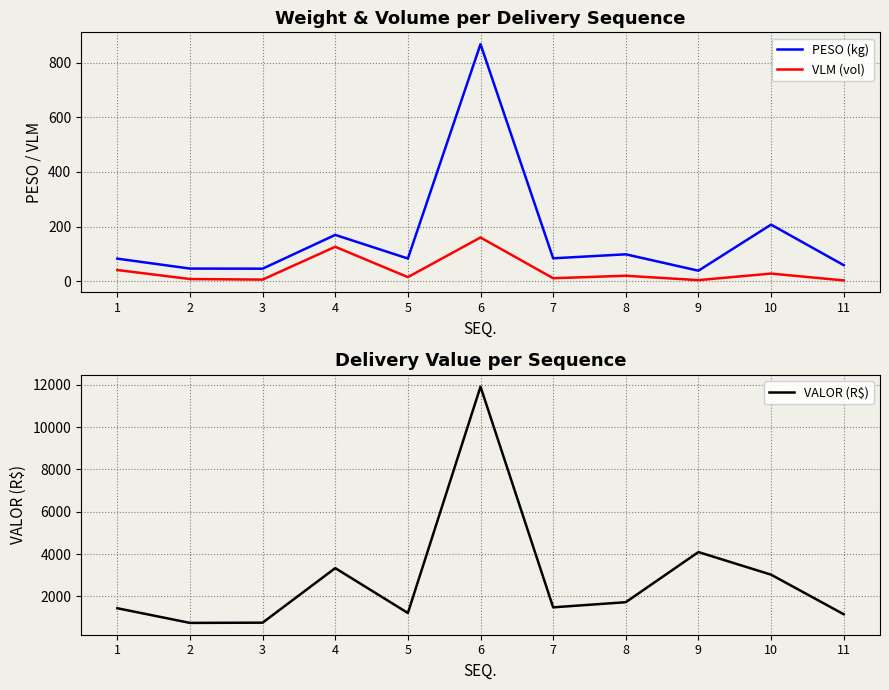

What is the total value across all series at 8?

1841.3